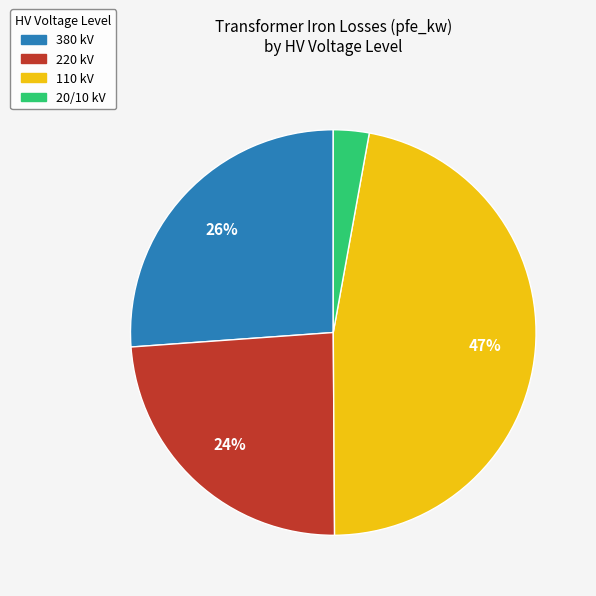

Is there any slice that represents more than half of the pie?

No